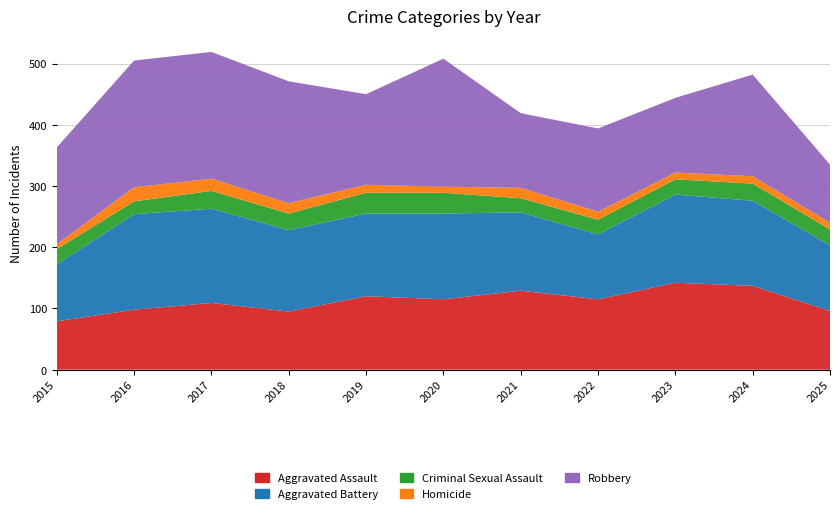

Reading left to right, what are all the values shown in this chart?

Aggravated Assault: 79	98	109	95	120	115	129	115	142	137	96
Aggravated Battery: 93	156	154	133	135	140	128	106	144	139	107
Criminal Sexual Assault: 25	21	29	27	34	34	23	24	25	28	26
Homicide: 8	23	20	17	13	10	17	13	11	12	11
Robbery: 158	207	207	199	148	209	122	136	122	166	95